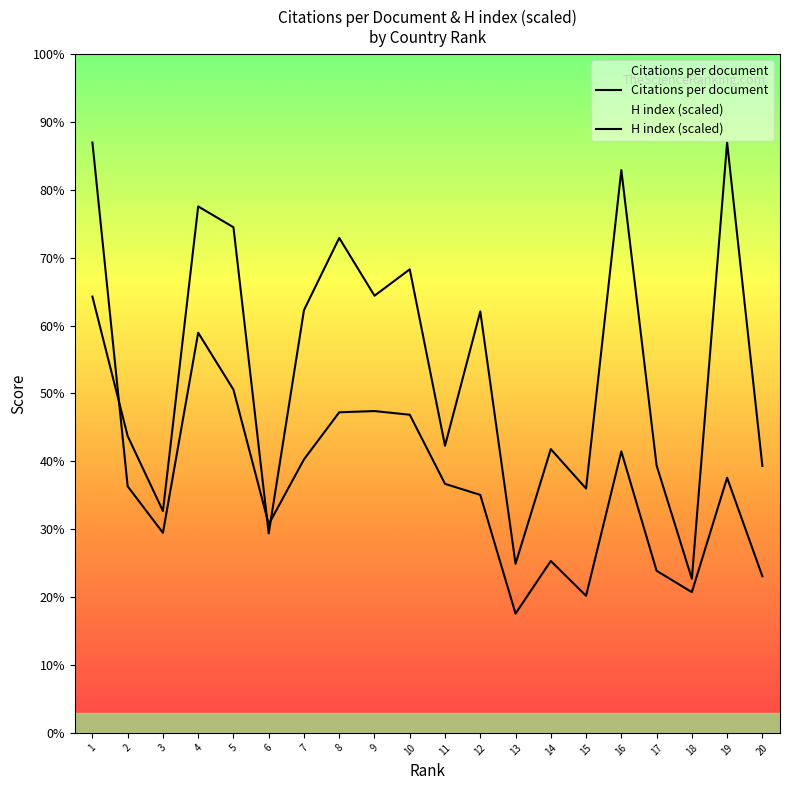

What are all the series names shown in the legend?

Citations per document, H index